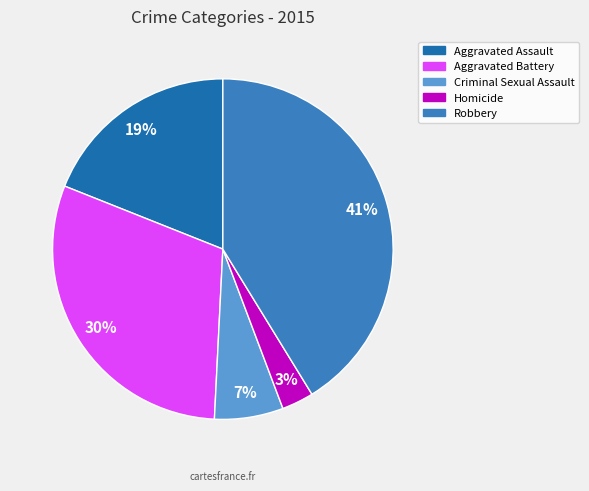

True or false: Aggravated Assault accounts for 19% of the total.

True